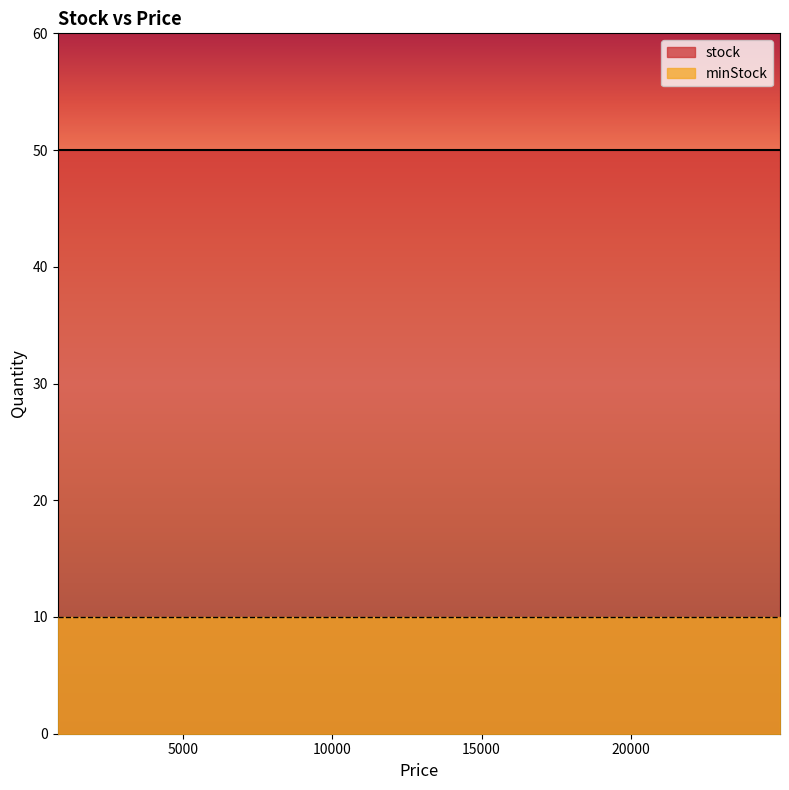

Is it true that stock equals 50 at 4999?

True